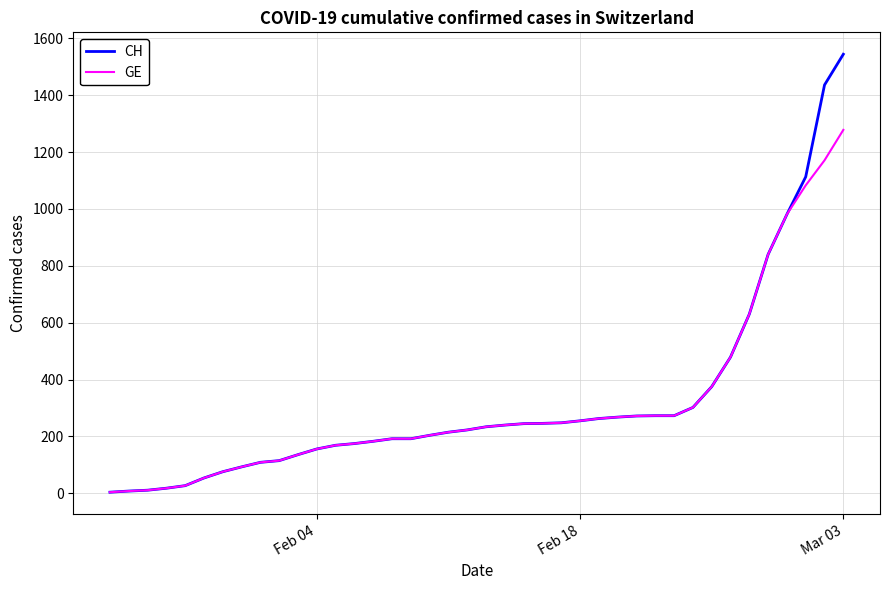

Rank the series by their maximum value, from lowest to highest.

GE, CH